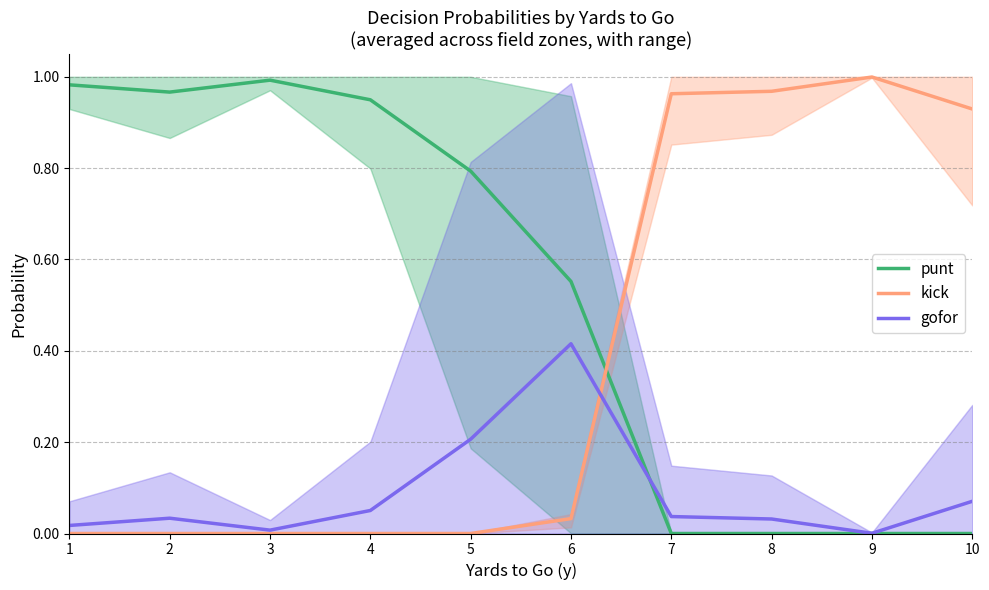

Which category has the lowest value in the gofor series?

9